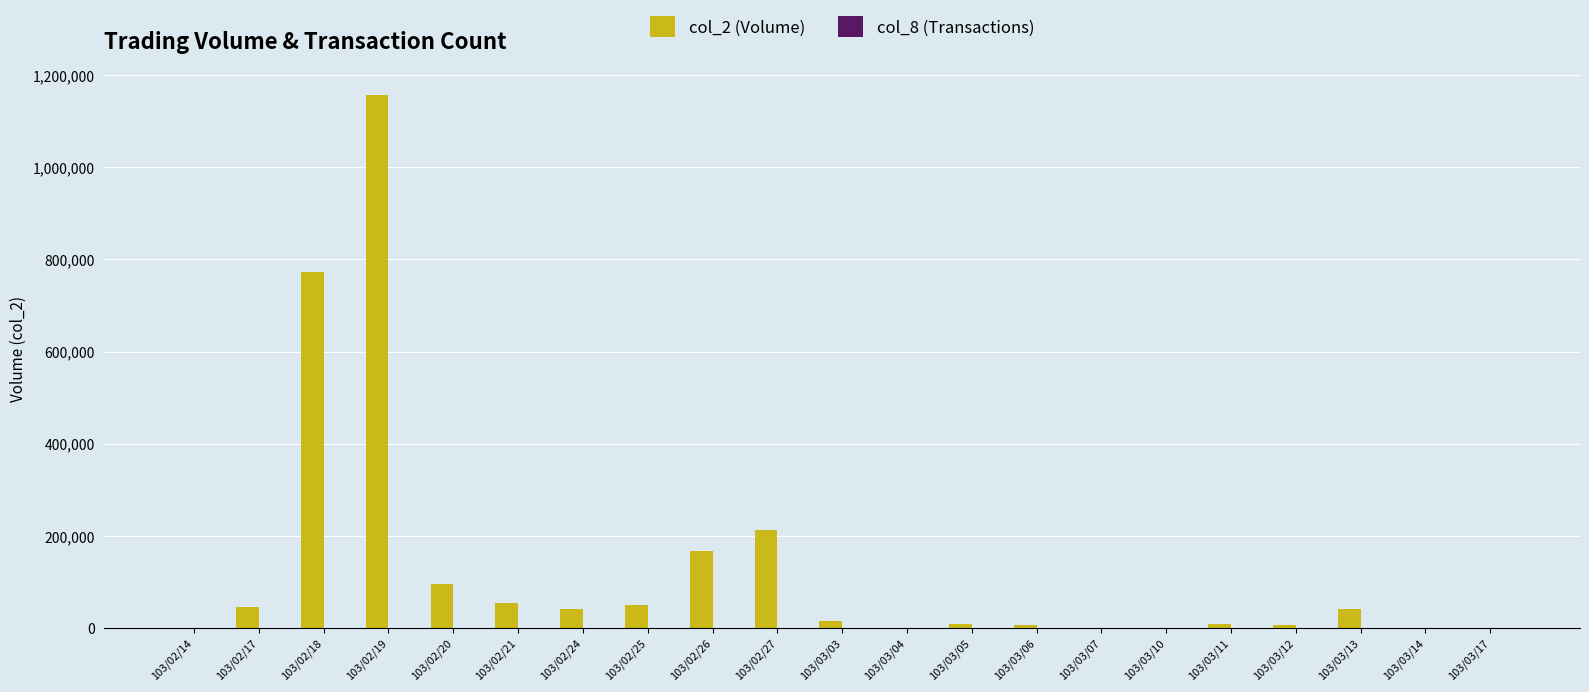

What is the highest value of the col_2 (Volume) series?

1156500